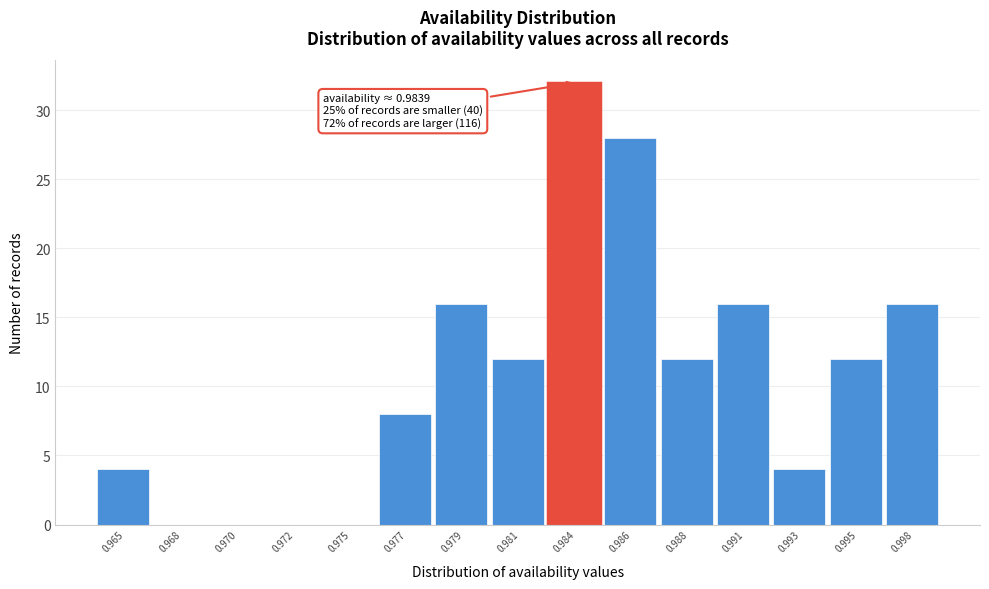

Reading left to right, extract all data points from this chart.

0.965=4	0.968=0	0.970=0	0.972=0	0.975=0	0.977=8	0.979=16	0.981=12	0.984=32	0.986=28	0.988=12	0.991=16	0.993=4	0.995=12	0.998=16